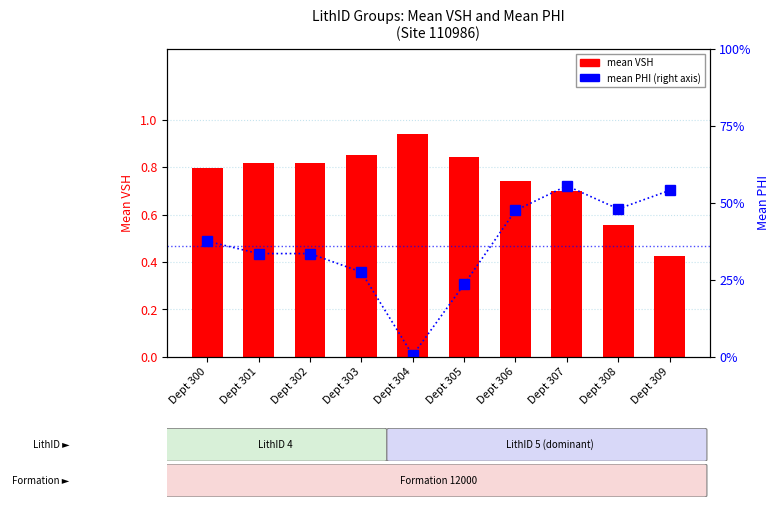

List the series in order of their overall mean, highest first.

mean VSH, mean PHI